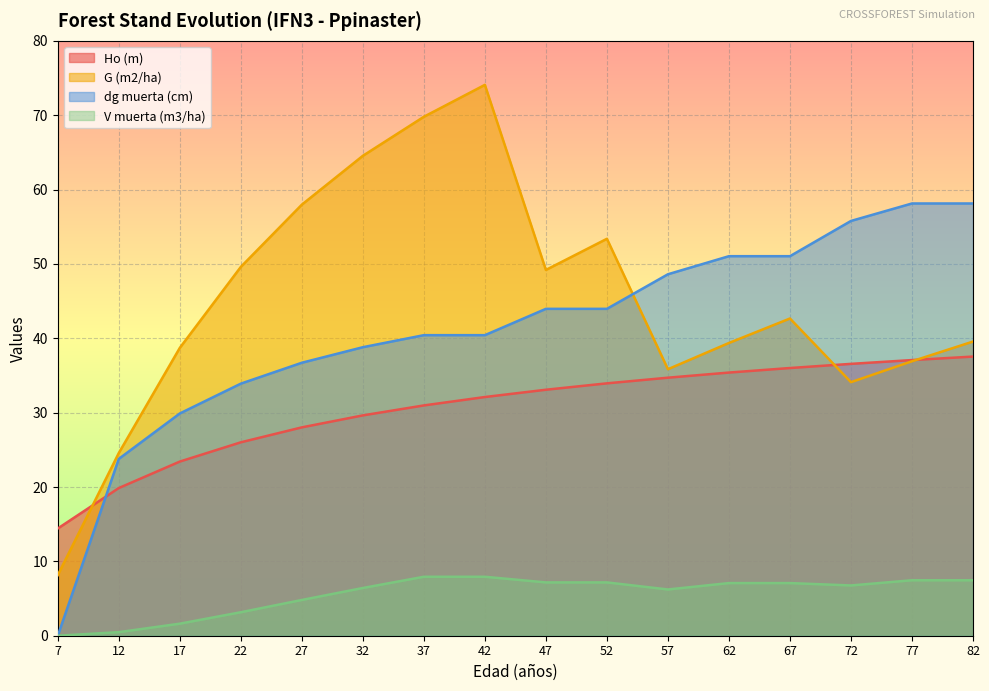

Which series ends up on top after the final intersection of Ho (m) and G (m2/ha)?

G (m2/ha)